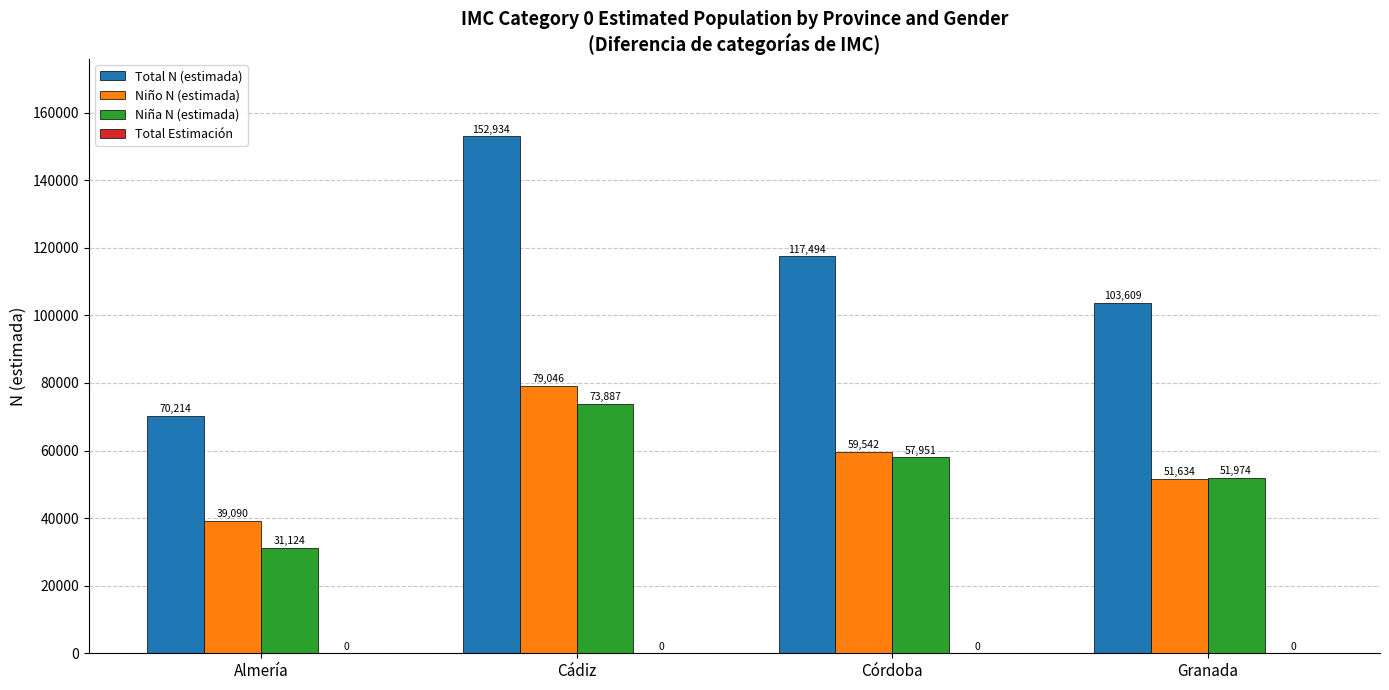

The Niña N (estimada) series shows 51974.0 at Granada. True or false?

True